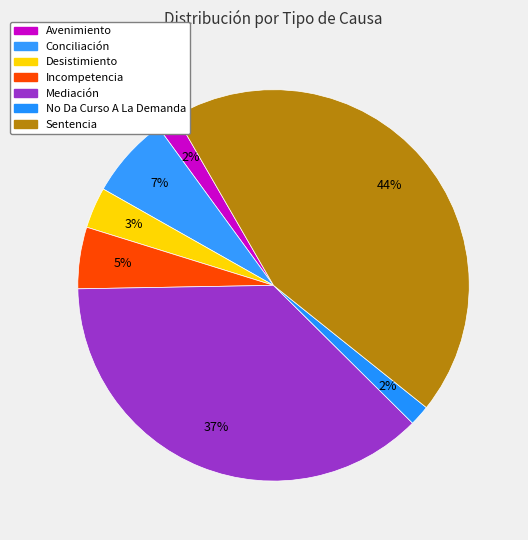

Is Mediación the majority of the pie?

No